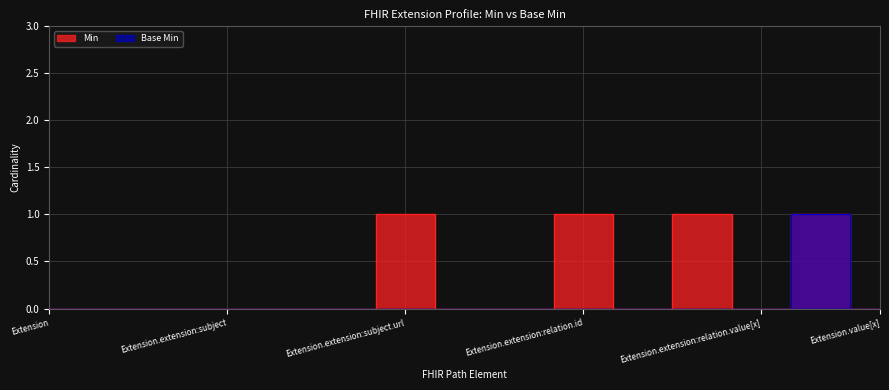

How many data points does each series have?

15